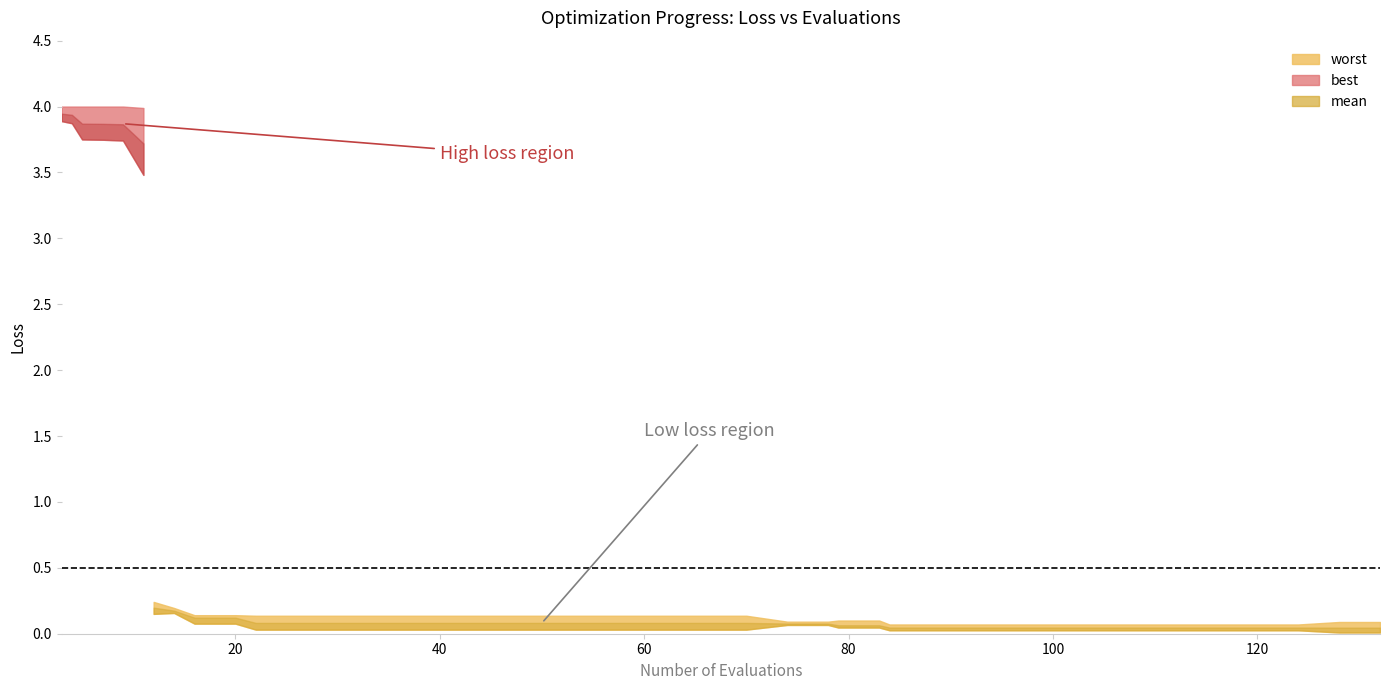

True or false: best has more than 1 interior local peaks.

False